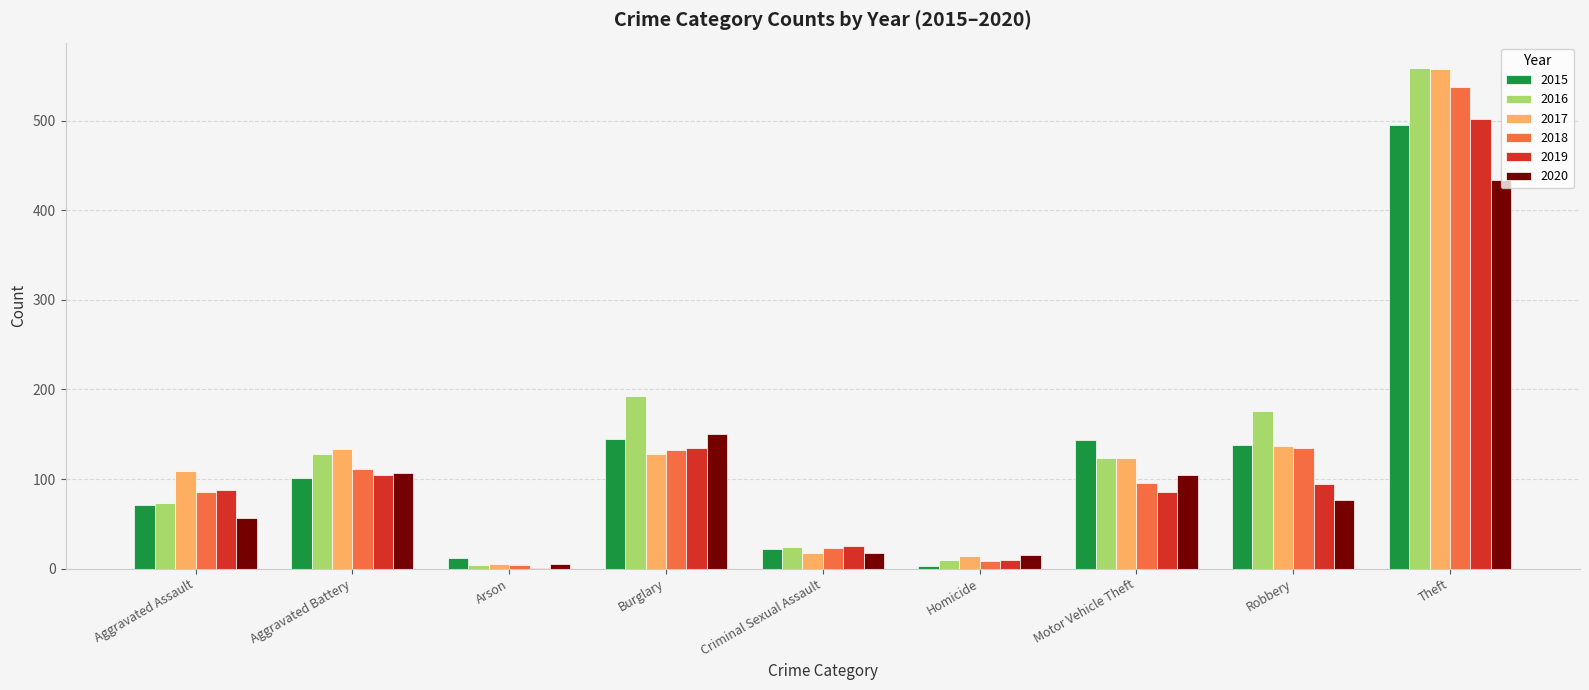

What is the difference between the 2017 values at Homicide and Aggravated Assault?

95